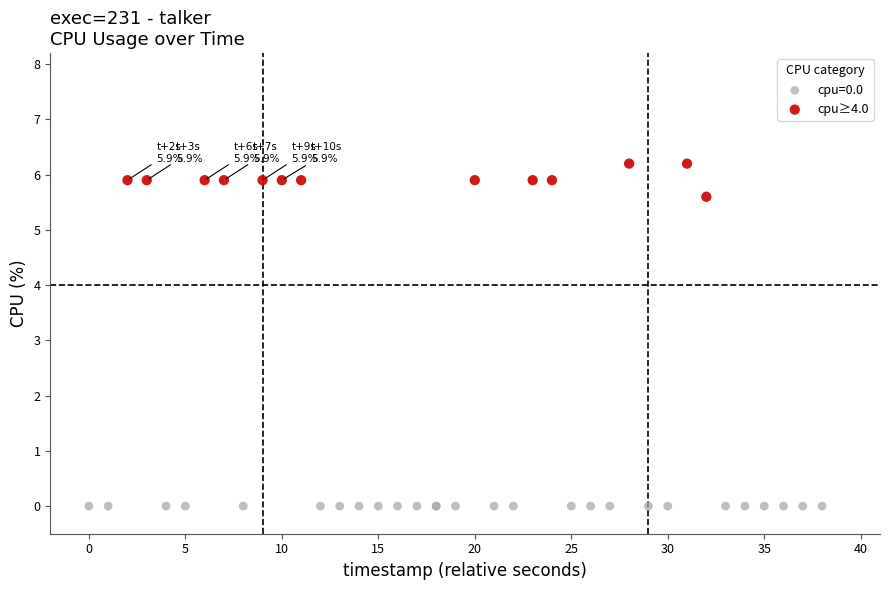

Which series contains the lowest Y value?

cpu=0.0